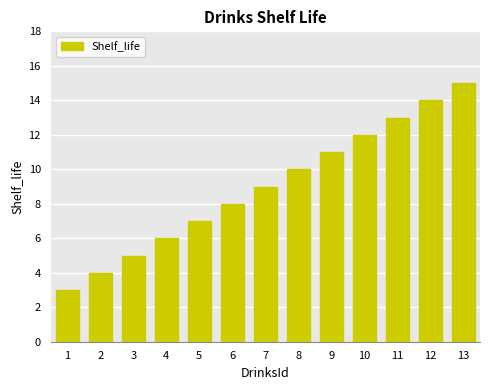

What is the minimum value shown in the chart?

3